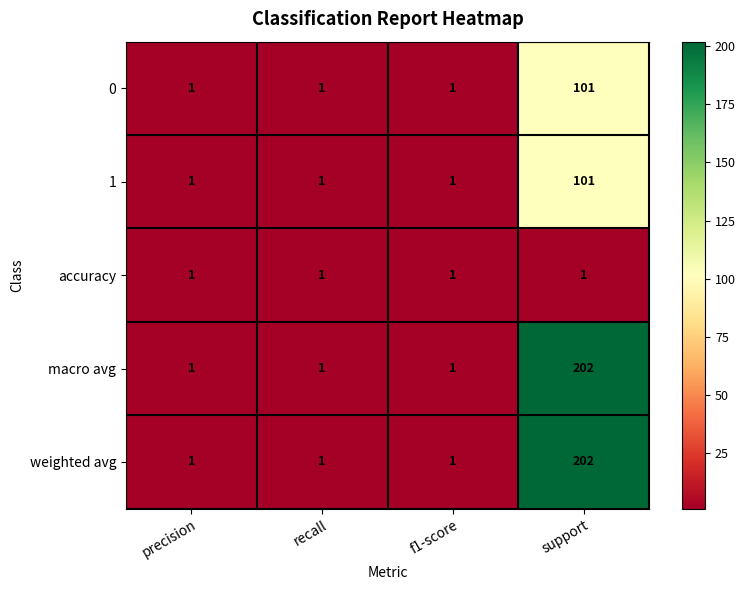

What is the total value across all series at precision?

5